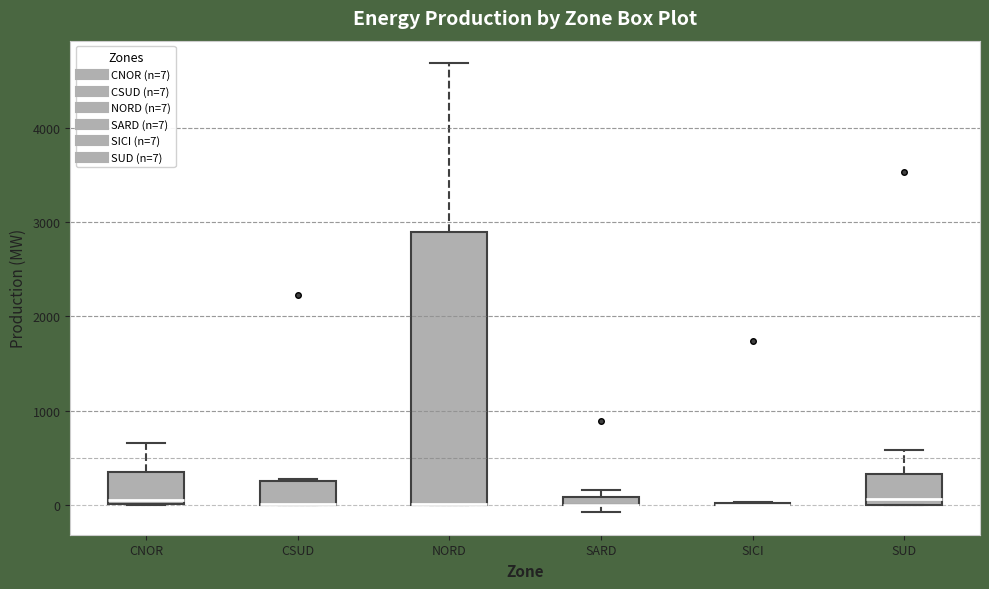

Which box is the tallest, from its lower edge to its upper edge?

NORD